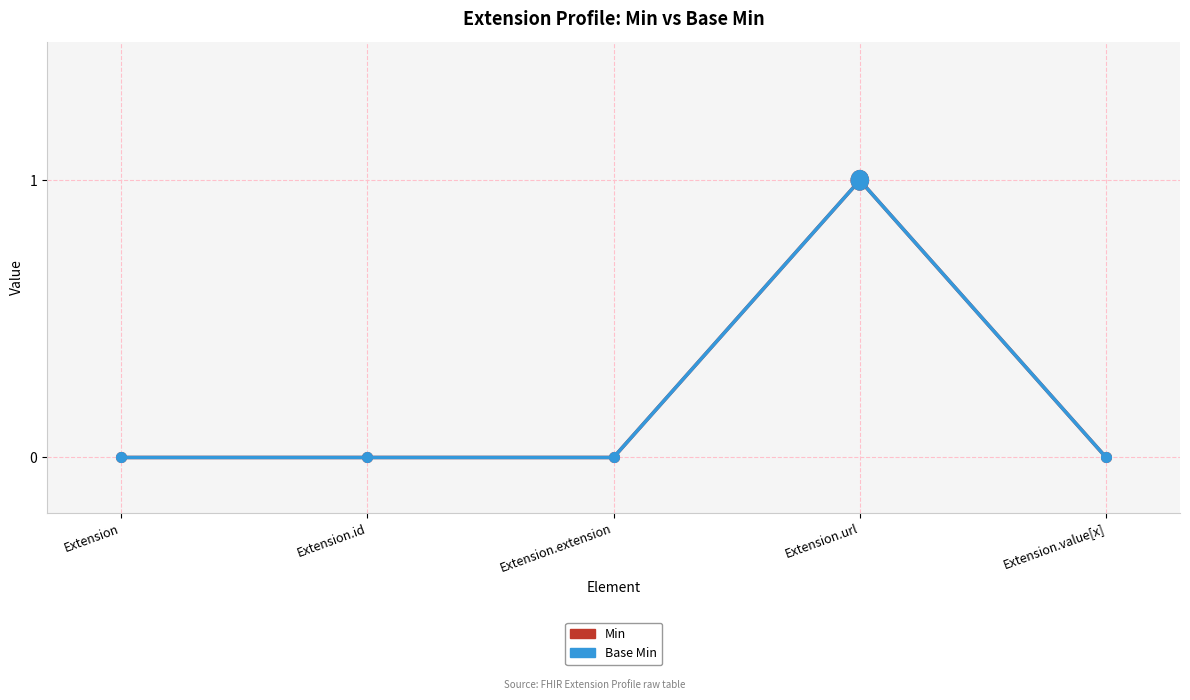

What is the label of the 2nd point from the right?

Extension.url